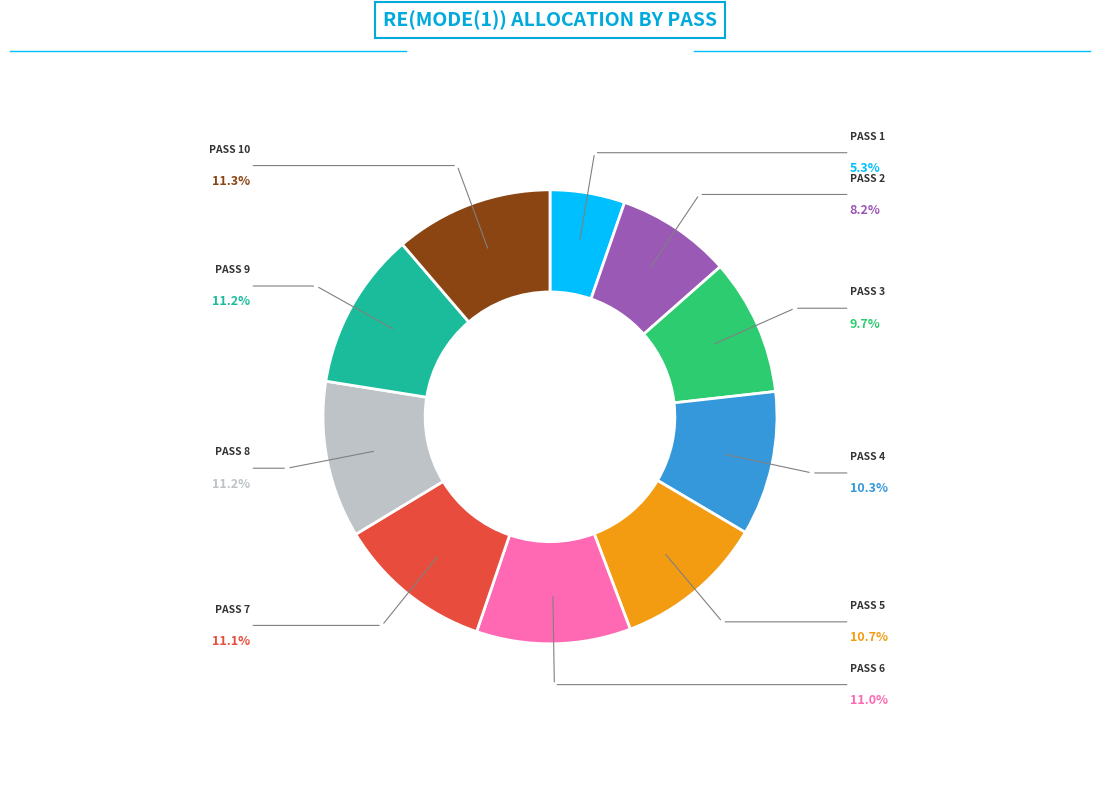

Is there a majority slice in this chart?

No